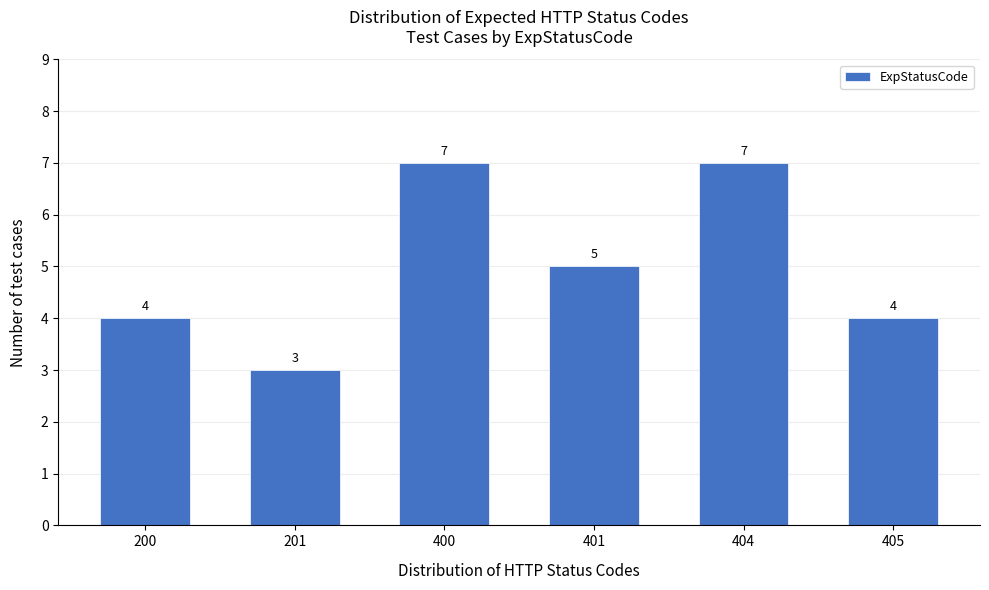

Reading right to left, extract all data points from this chart.

405=4	404=7	401=5	400=7	201=3	200=4